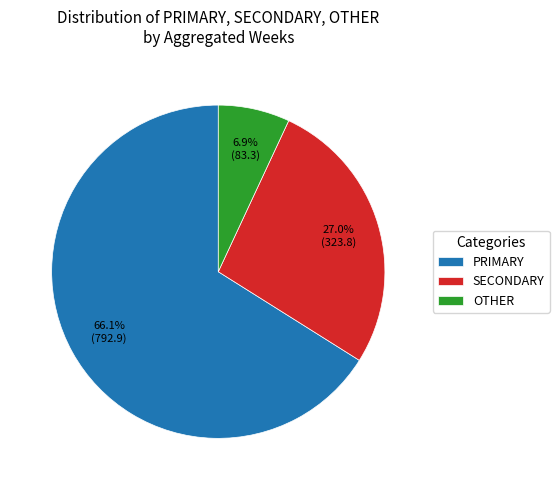

What portion of the pie excludes SECONDARY?

73.0%